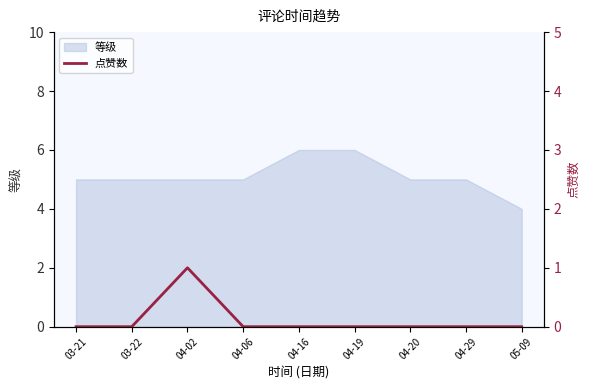

True or false: the data shows 1 at 04-16.

False